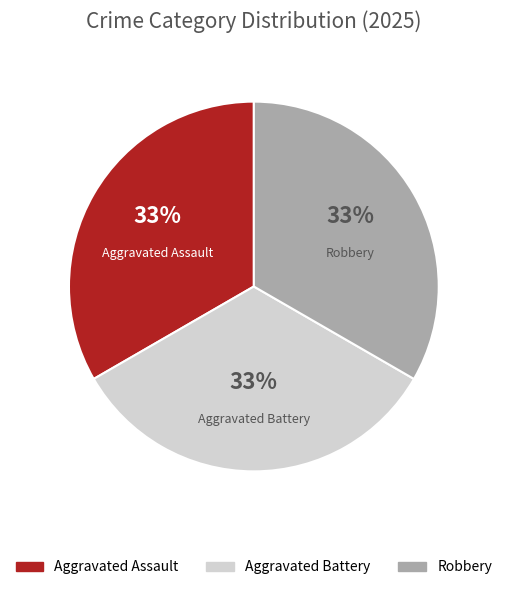

Is there a majority slice in this chart?

No